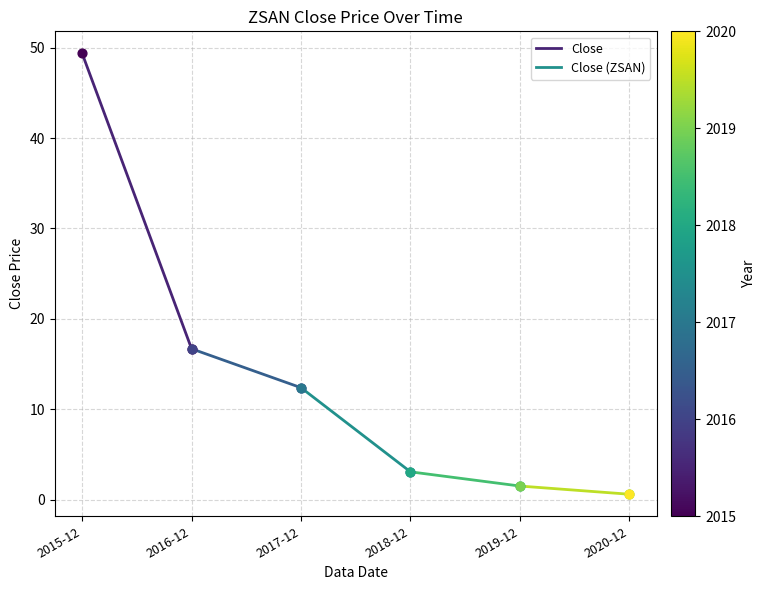

Which has a higher value, 2015-12 or 2016-12?

2015-12